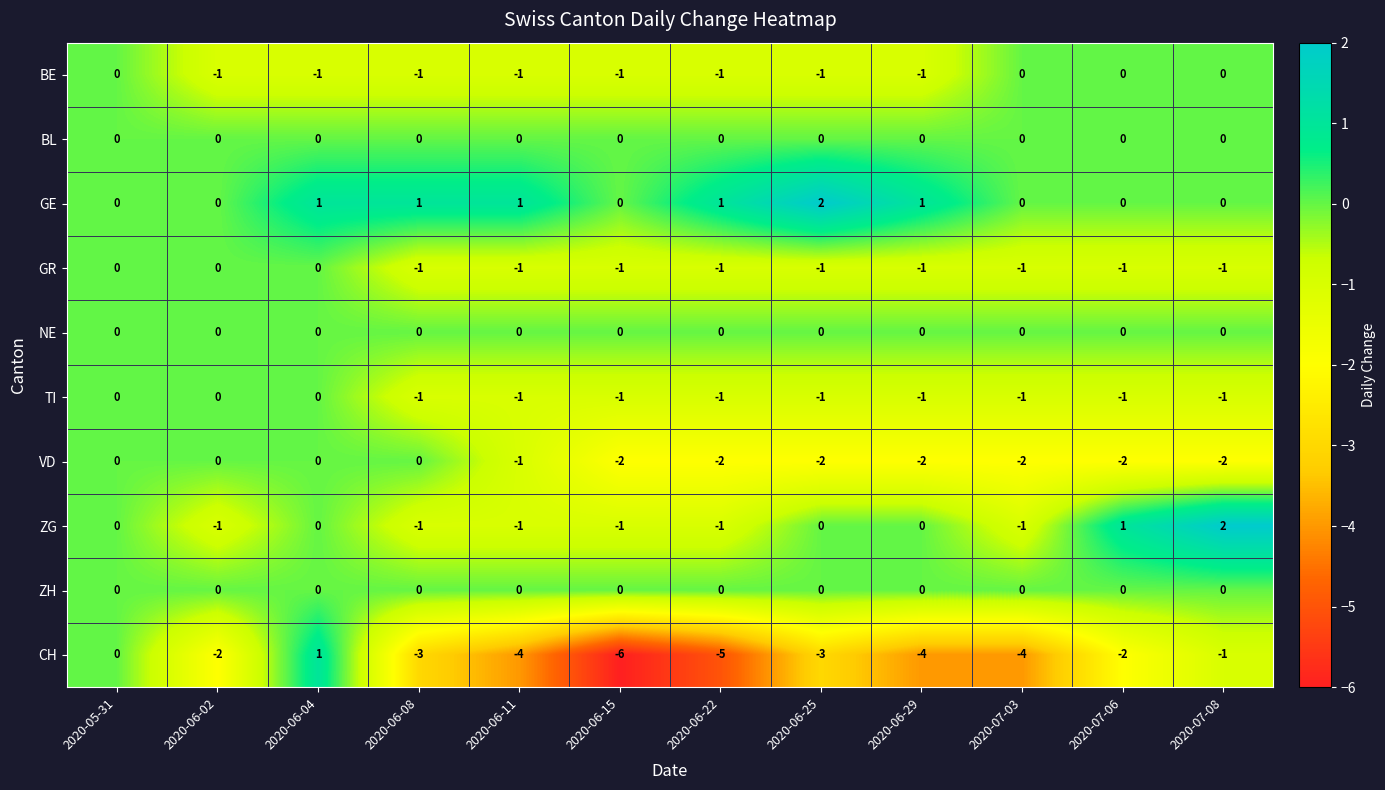

How many TI values are between -1 and 0?

12